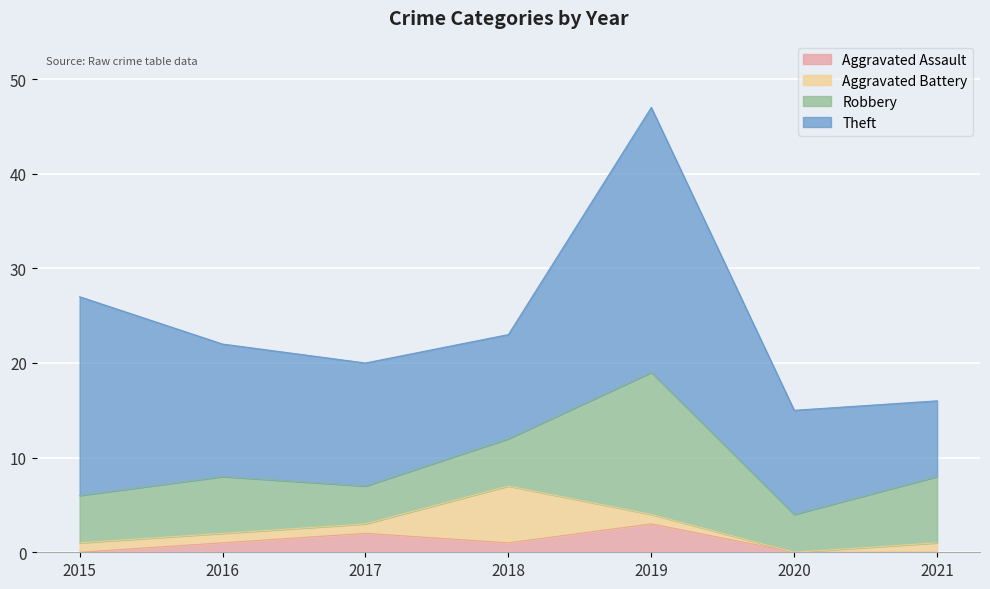

Which series has the widest spread of values?

Theft